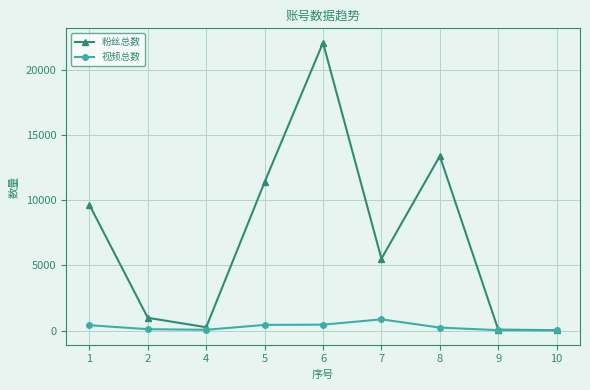

Rank the series by their maximum value, from highest to lowest.

粉丝总数, 视频总数